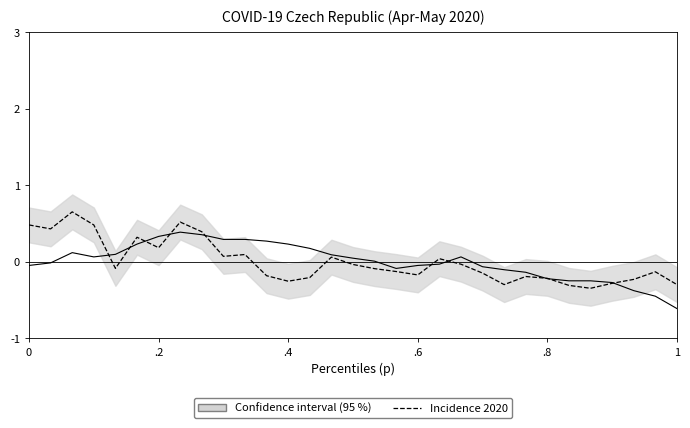

True or false: Incidence (normalized) has more than 2 points higher than both neighbors.

True